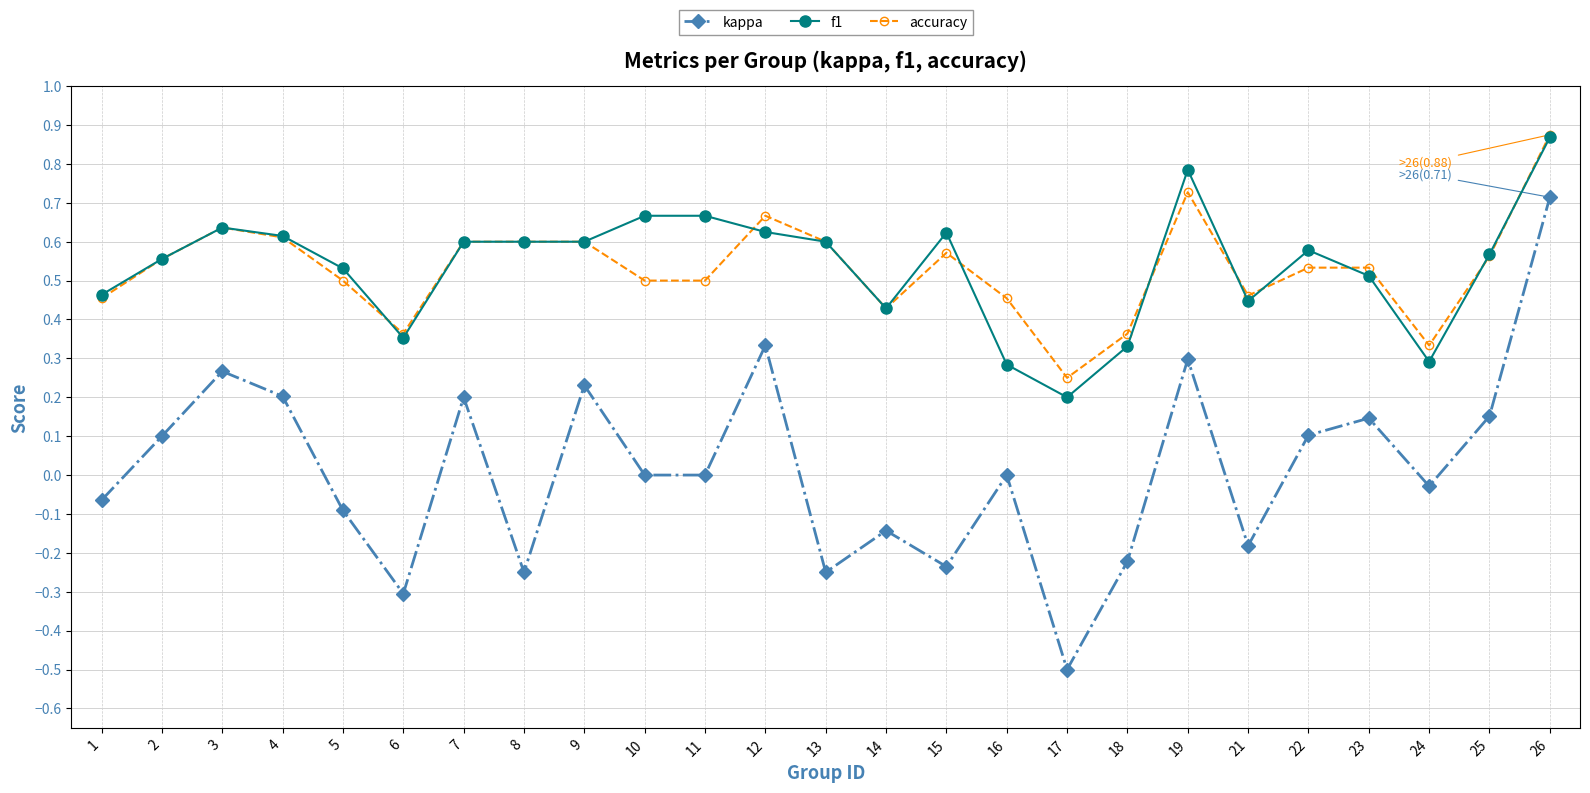

Which series has the widest spread of values?

kappa